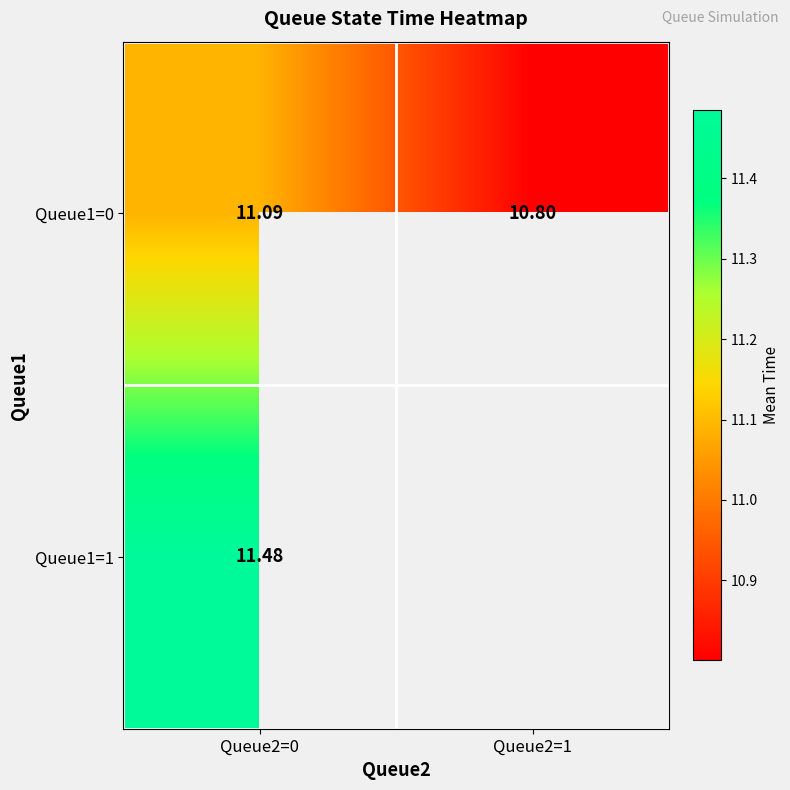

Between Queue2=1 and Queue2=0, which is larger?

Queue2=0